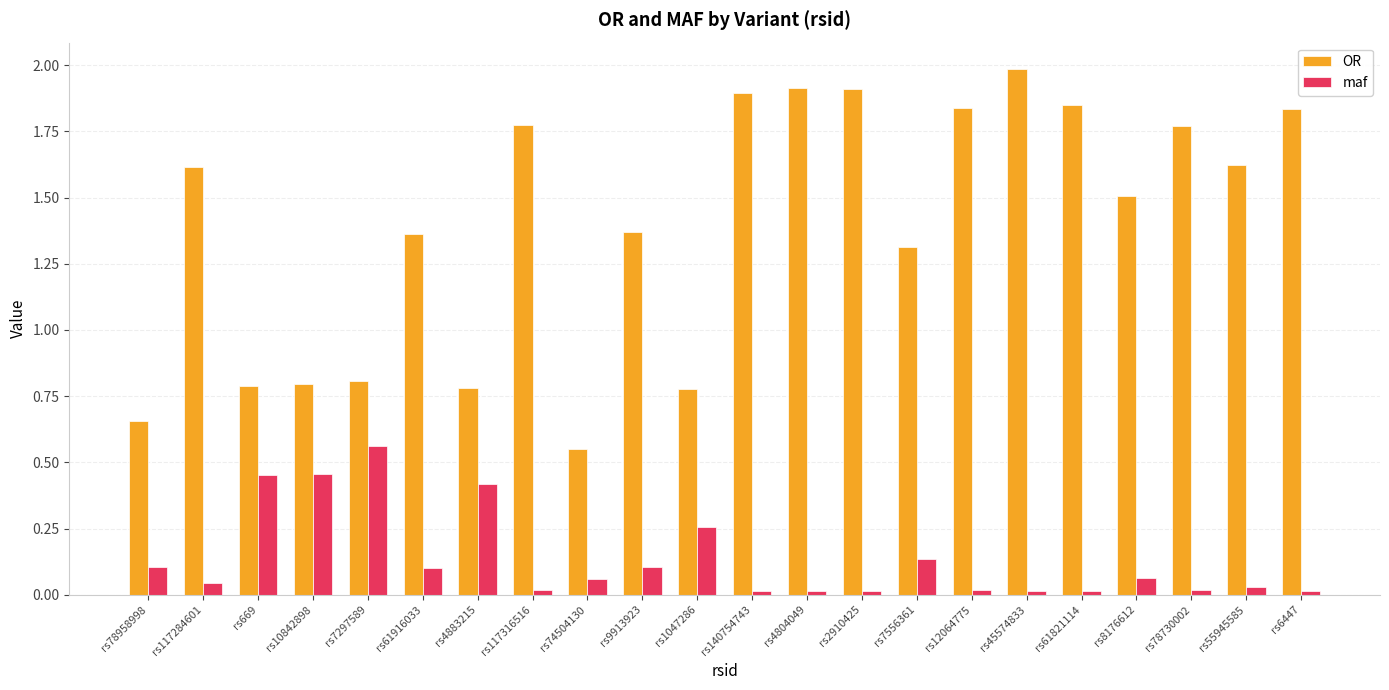

How many bars are there in each group?

2